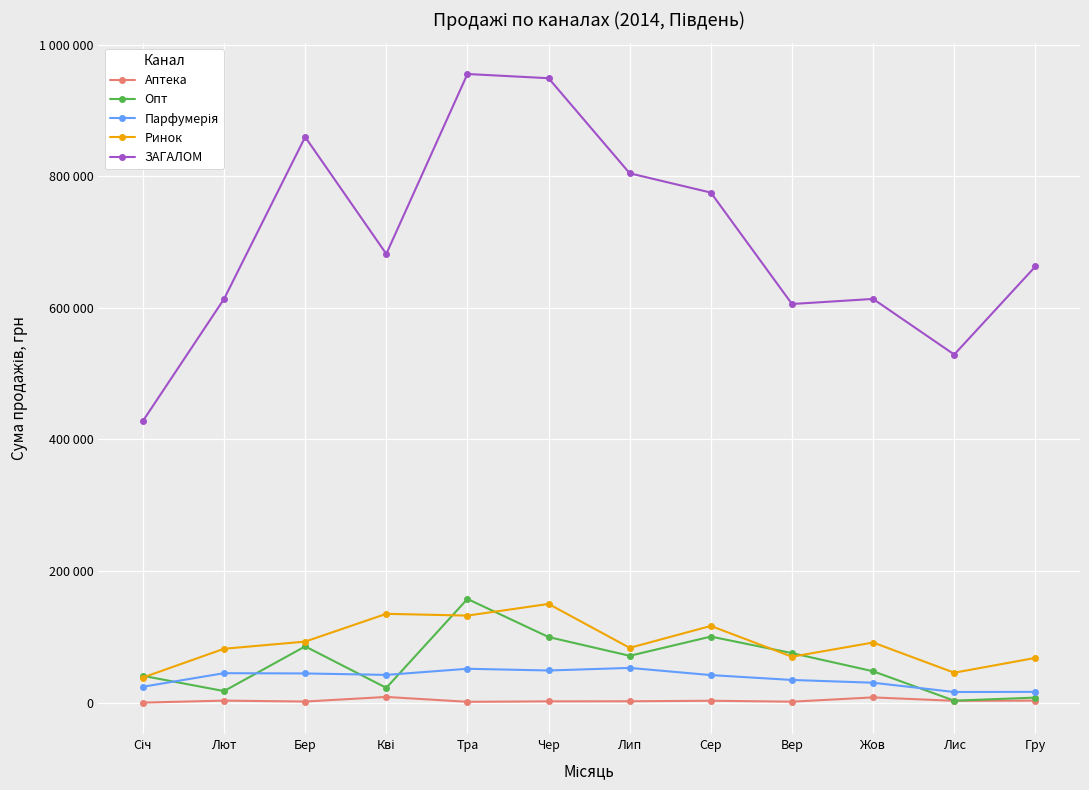

True or false: Опт has a value of 2900 at Лис.

True